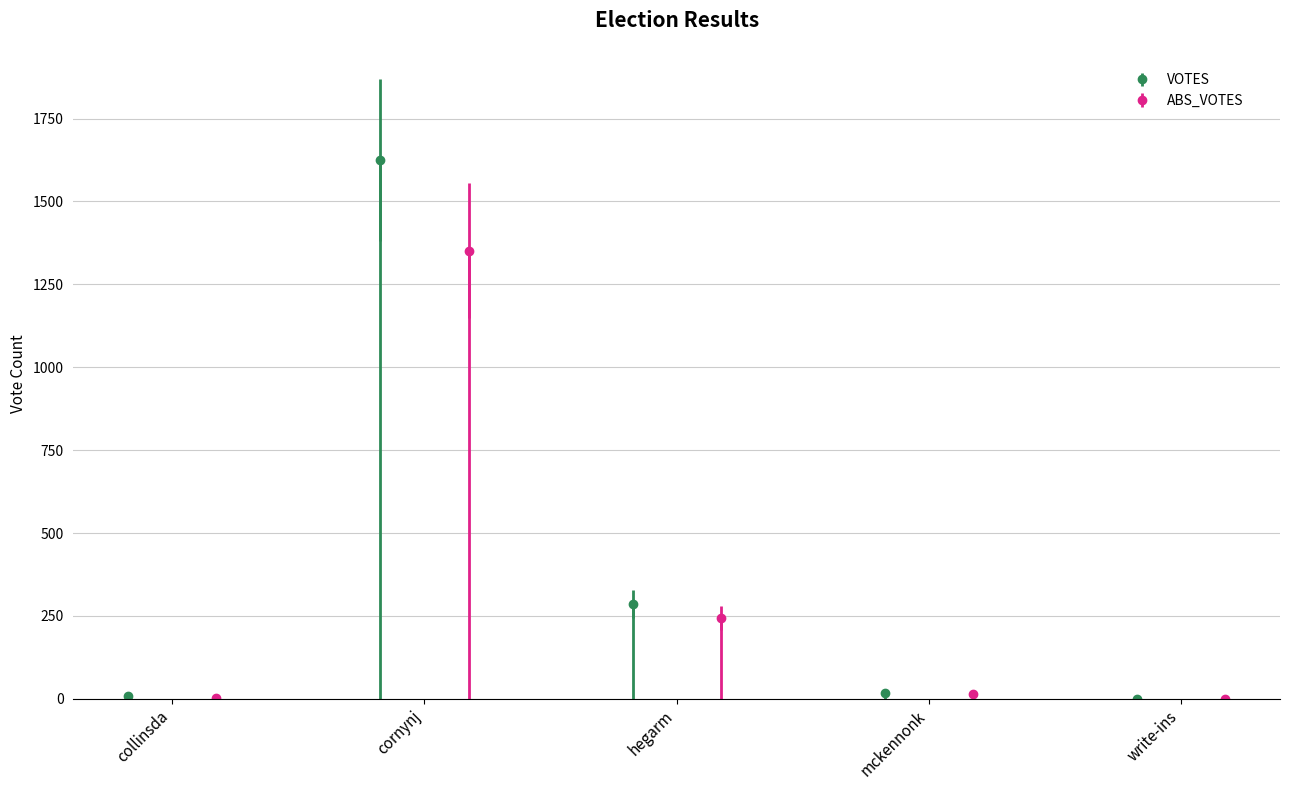

True or false: VOTES has more than 2 interior local peaks.

False